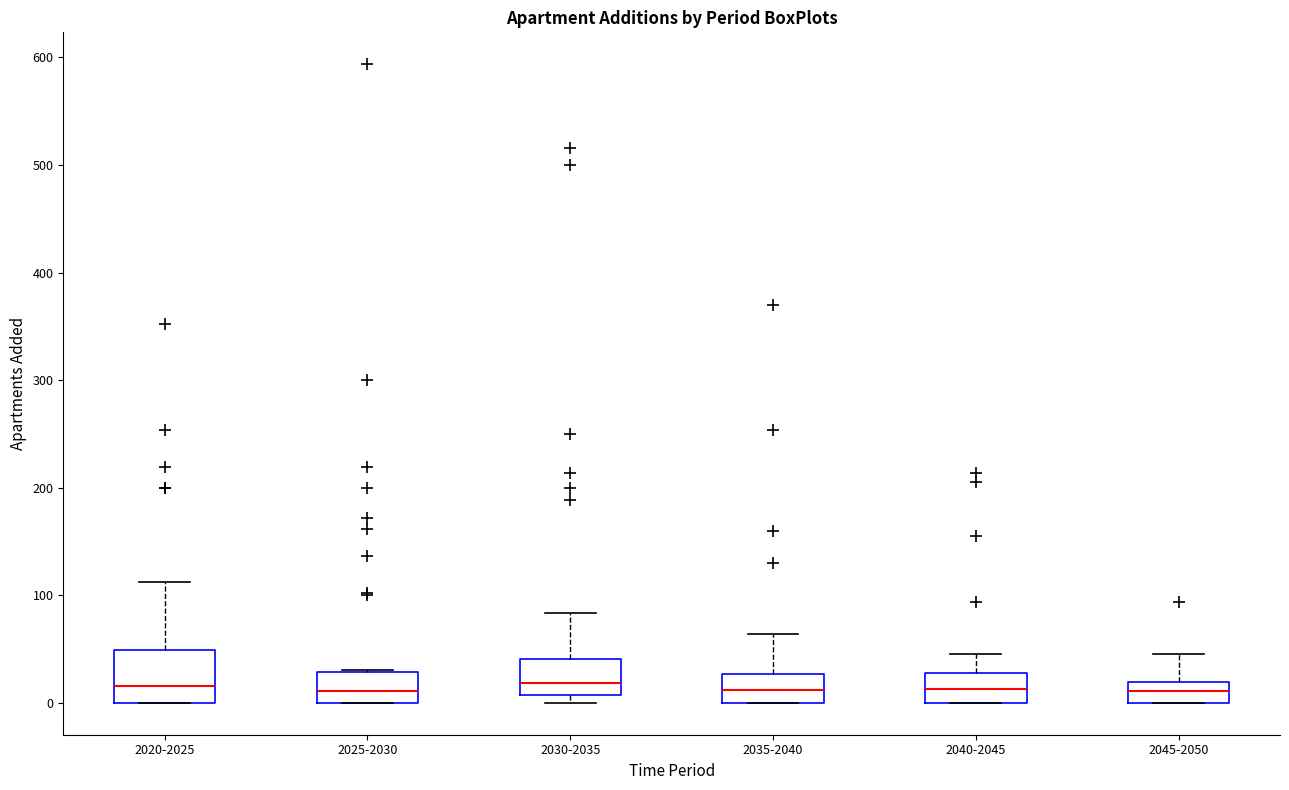

Comparing the boxes themselves (not the whiskers), which one is the tallest?

2020-2025